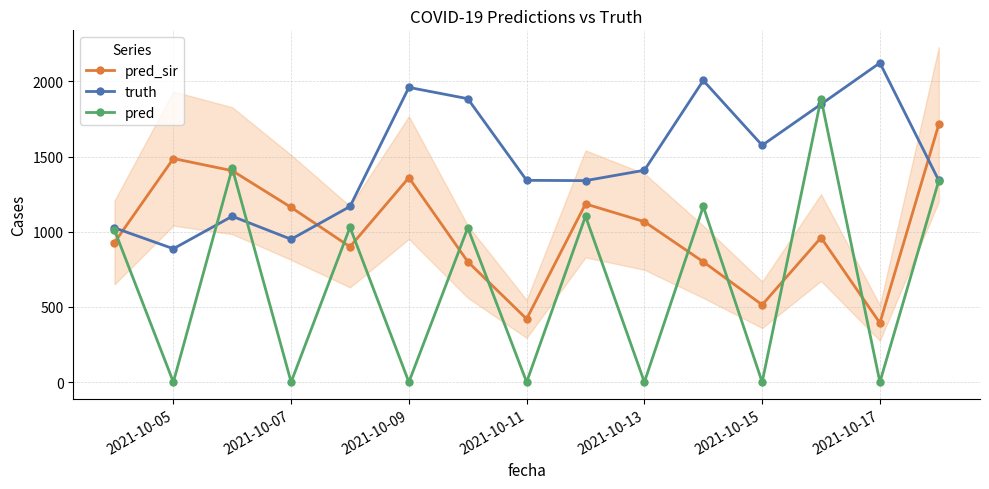

What is the highest value of the pred_sir series?

1714.0